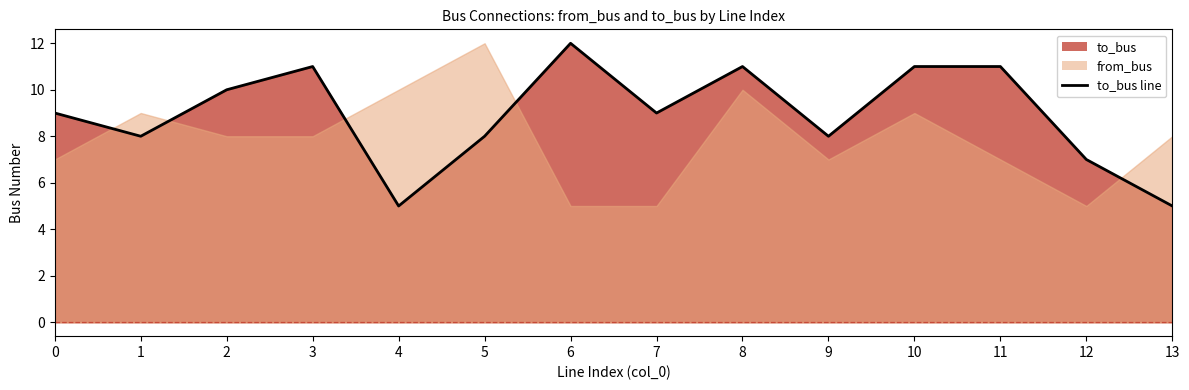

What is the sum of the values at 10 and 4?

16